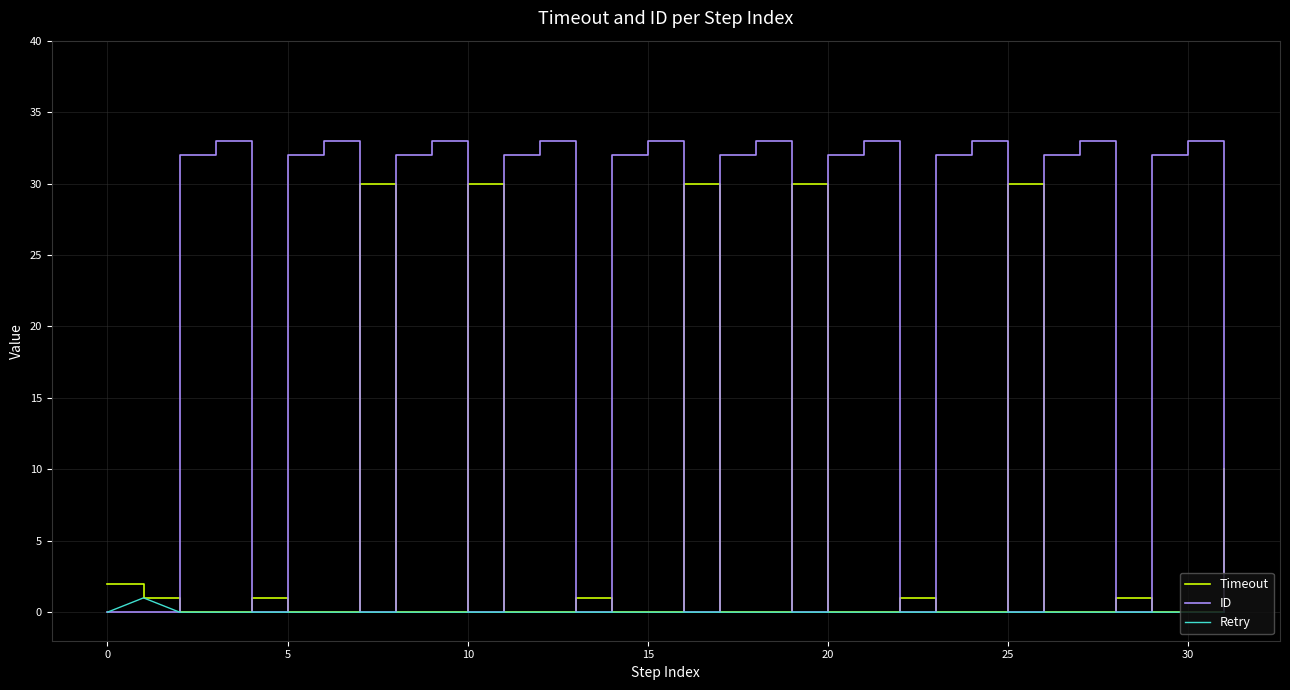

True or false: ID and Timeout cross at least once.

True